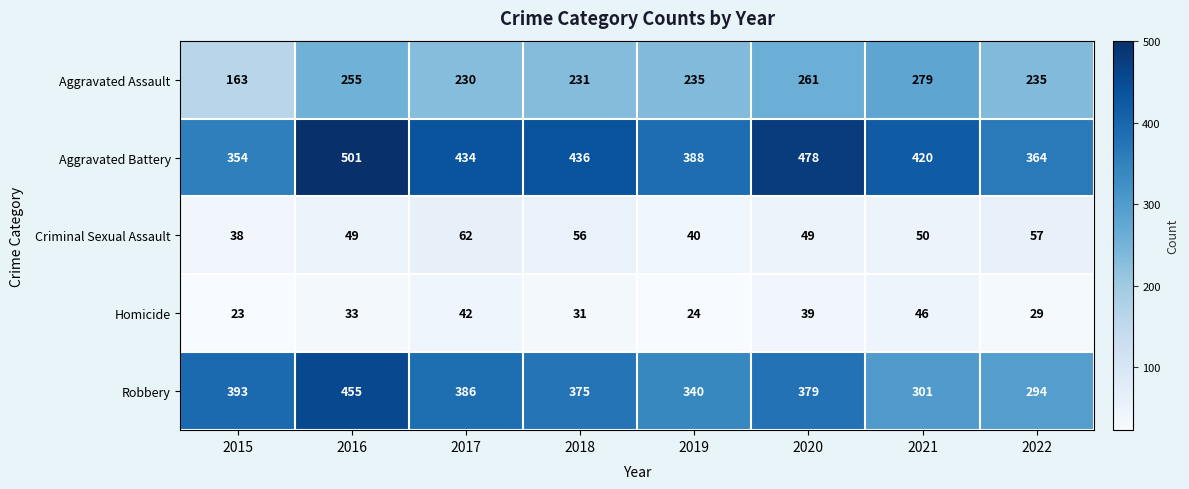

What is the minimum value shown in the chart?

23